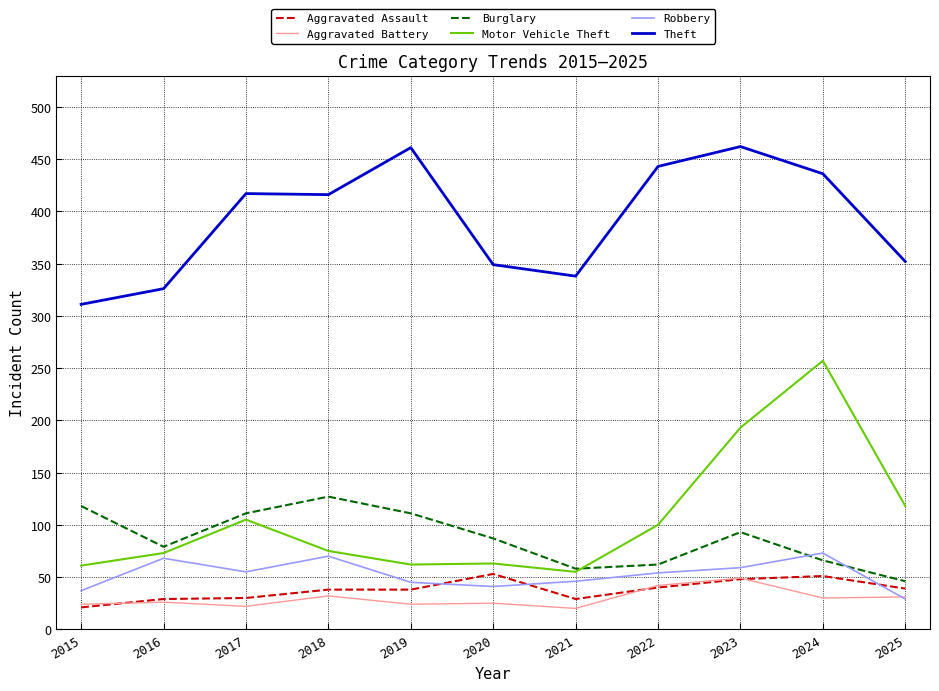

What is the difference between the highest and lowest values at 2024?

406